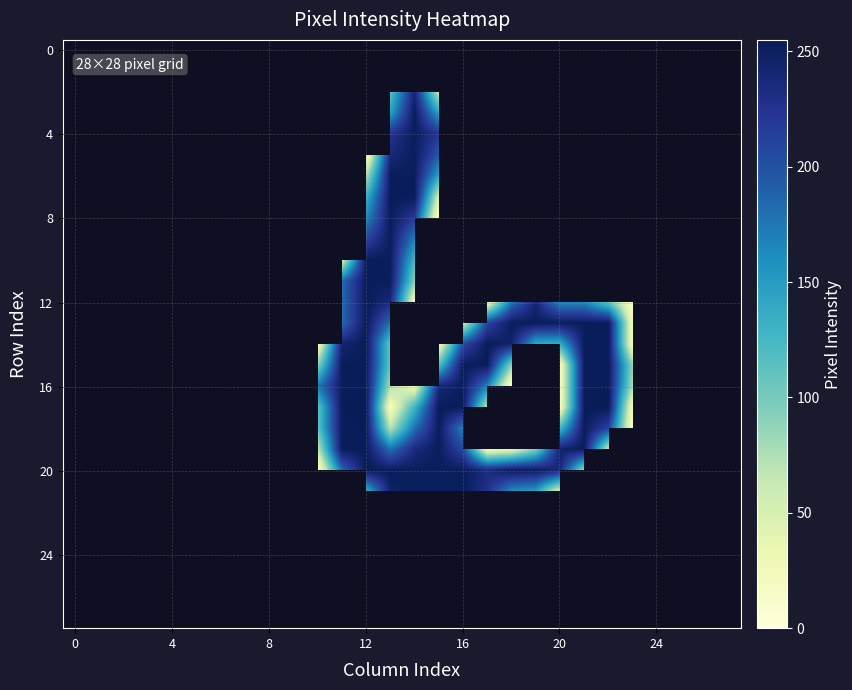

At how many categories does at least one series exceed 197?

12